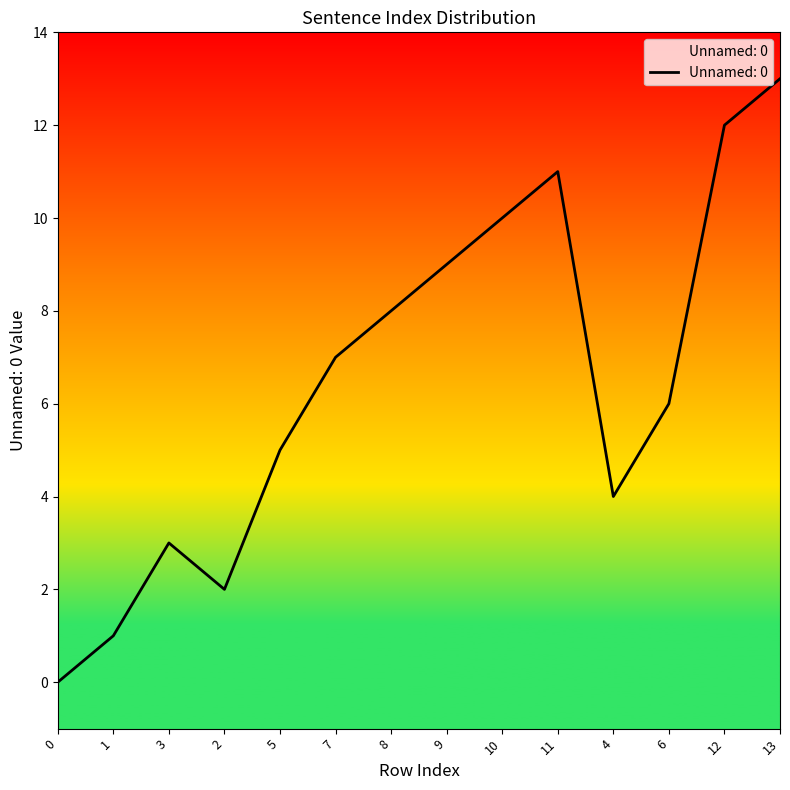

What is the value of the 14th point from the left?

13